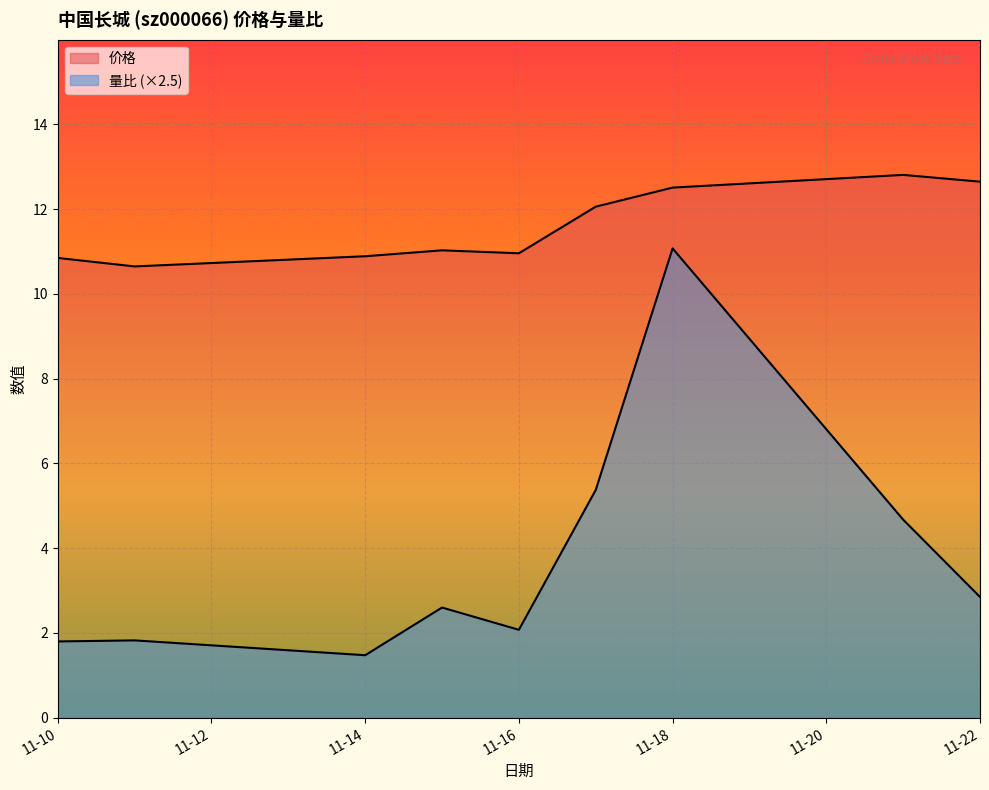

True or false: 价格 and 量比 cross at least once.

False